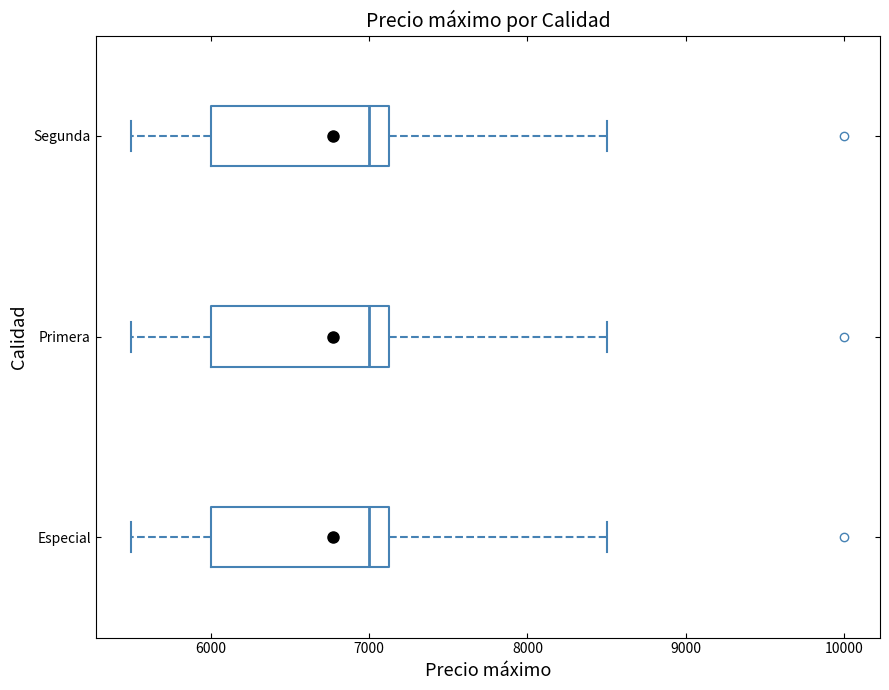

Where does the right whisker of the box for Especial end on the x-axis? The values are not printed on the chart, so give them approximately, as read against the axis.

8500